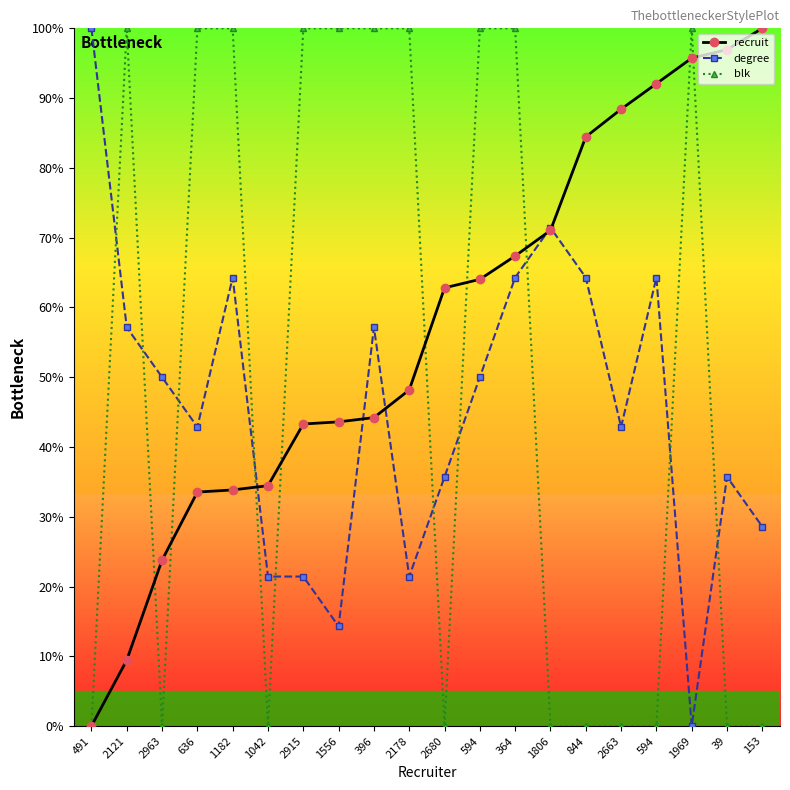

How many positive values does the recruit series have?

19